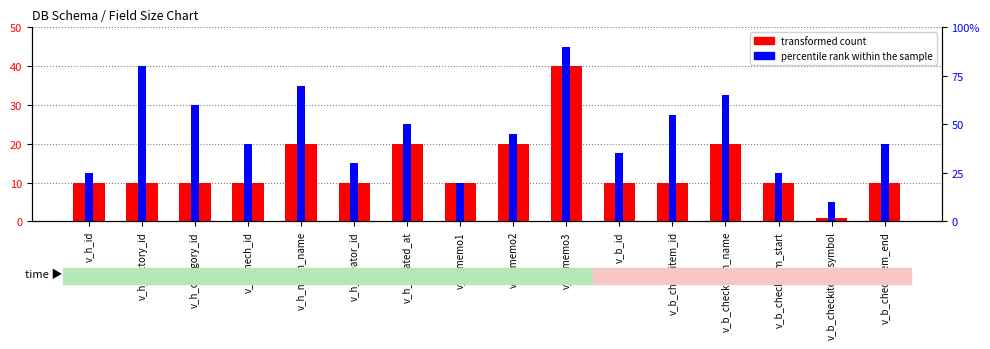

What is the label of the 12th bar from the right?

v_h_mech_name